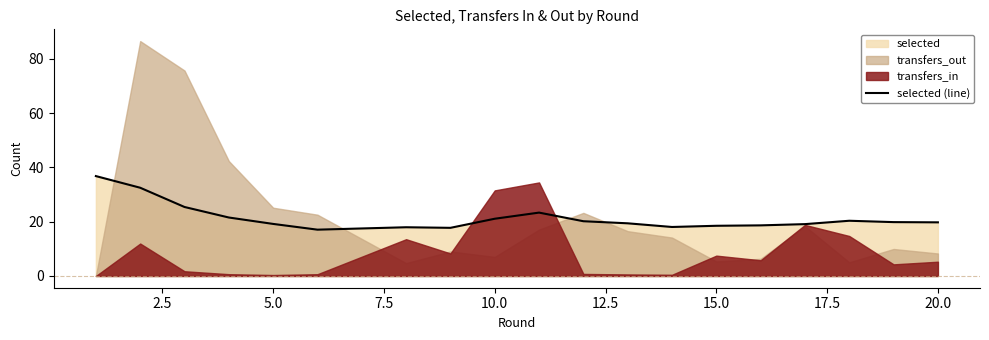

What value does the data have at 17.5?

17.7